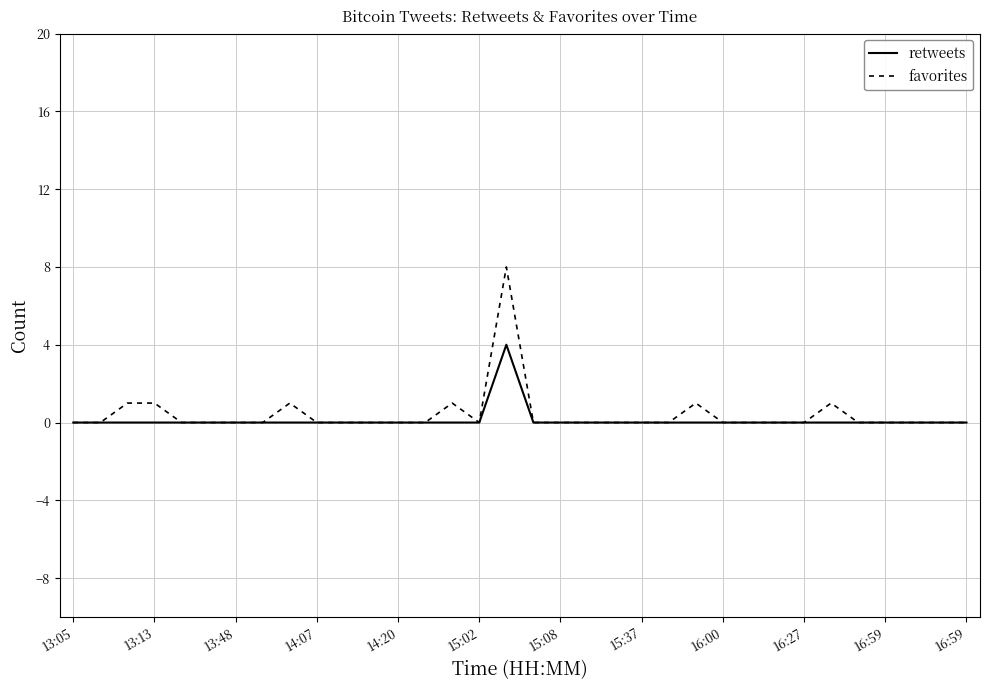

Which series has the widest spread of values?

favorites